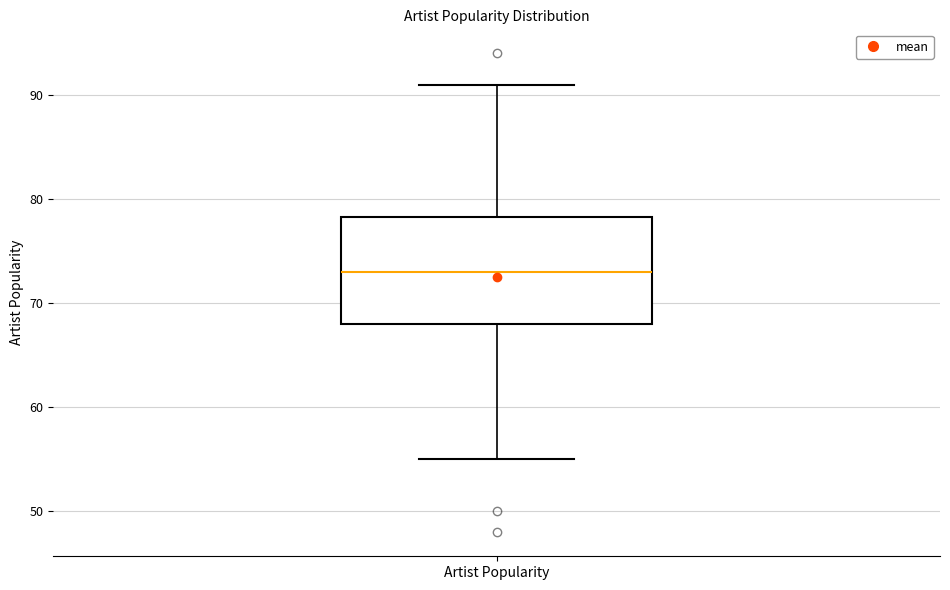

Transcribe this box plot: give where the median line is, the range the box spans, and where the two whiskers end, as read against the y-axis. The values are not printed on the chart, so give them approximately, as read against the axis.

median 73, box 68 to 78, whiskers 55 to 91